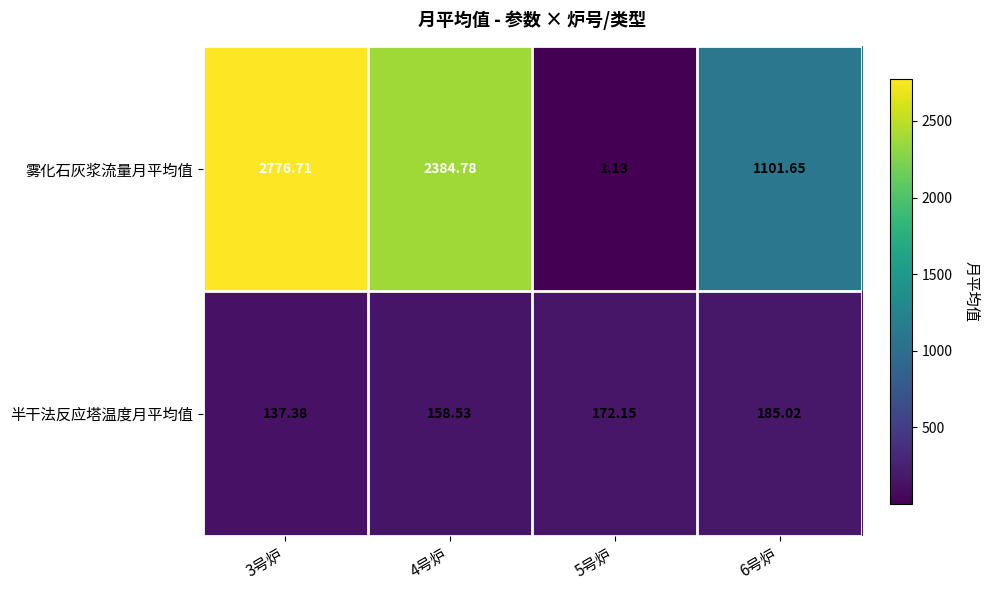

What is the total value across all series at 3号炉?

2914.1